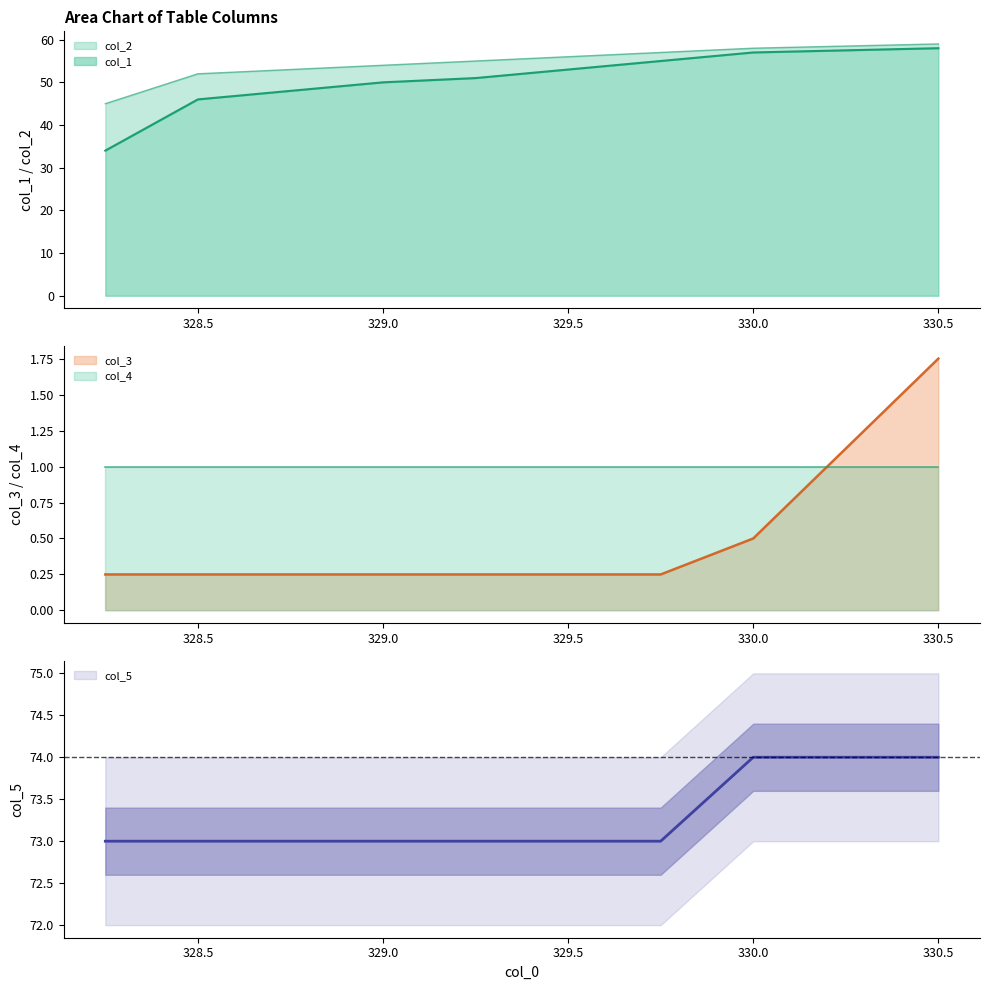

True or false: col_1 and col_5 cross at least once.

False